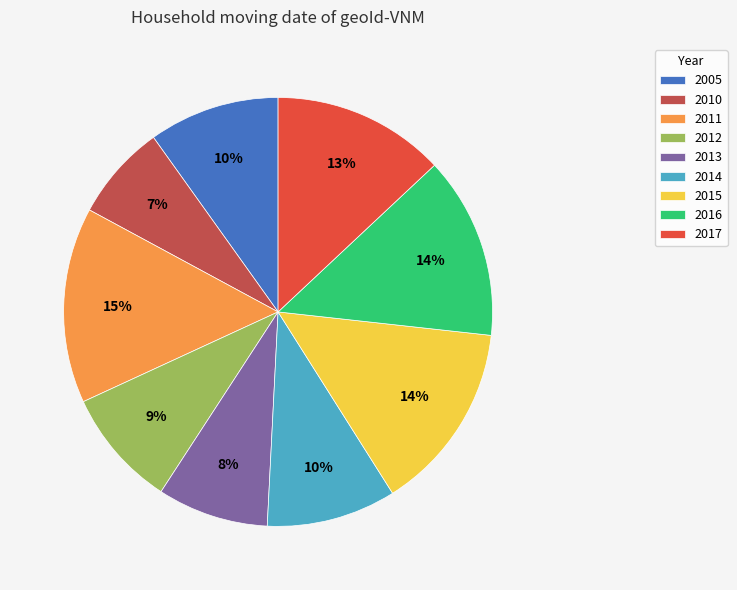

How many segments does this pie chart have?

9